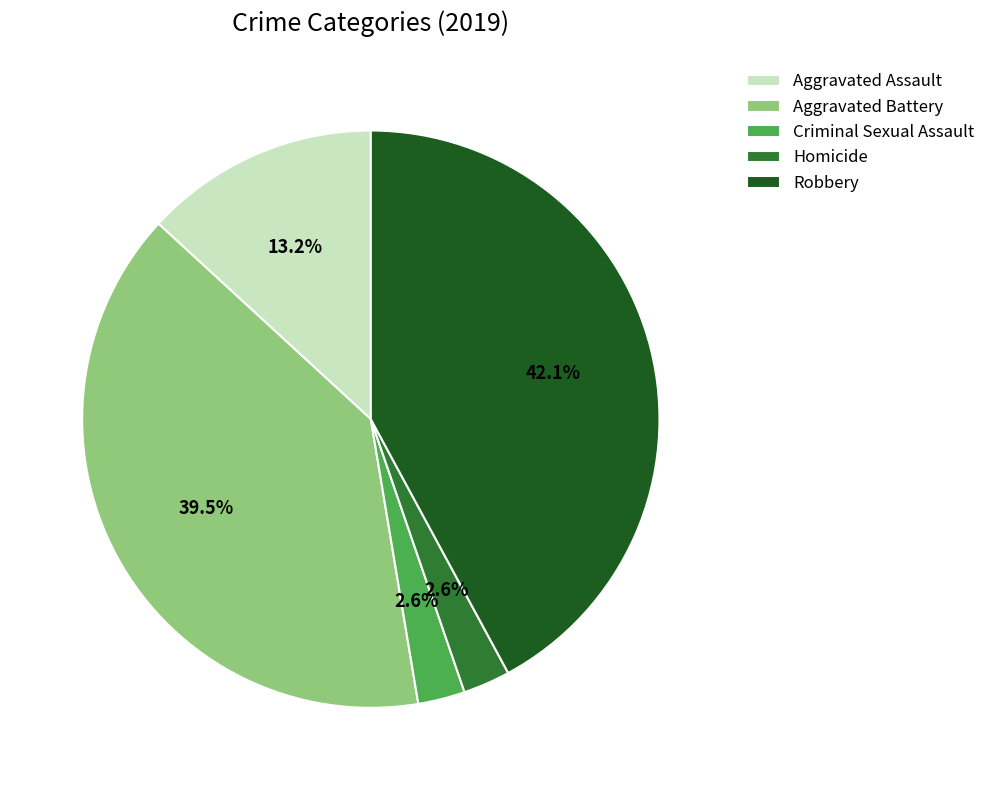

Is Aggravated Battery the majority of the pie?

No